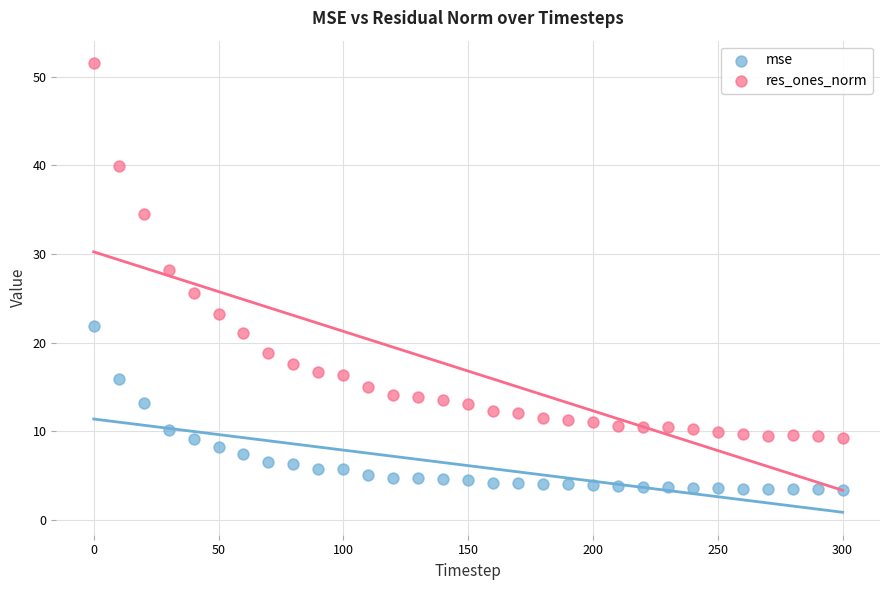

In the res_ones_norm series, what Y value is closest to 30?

28.2